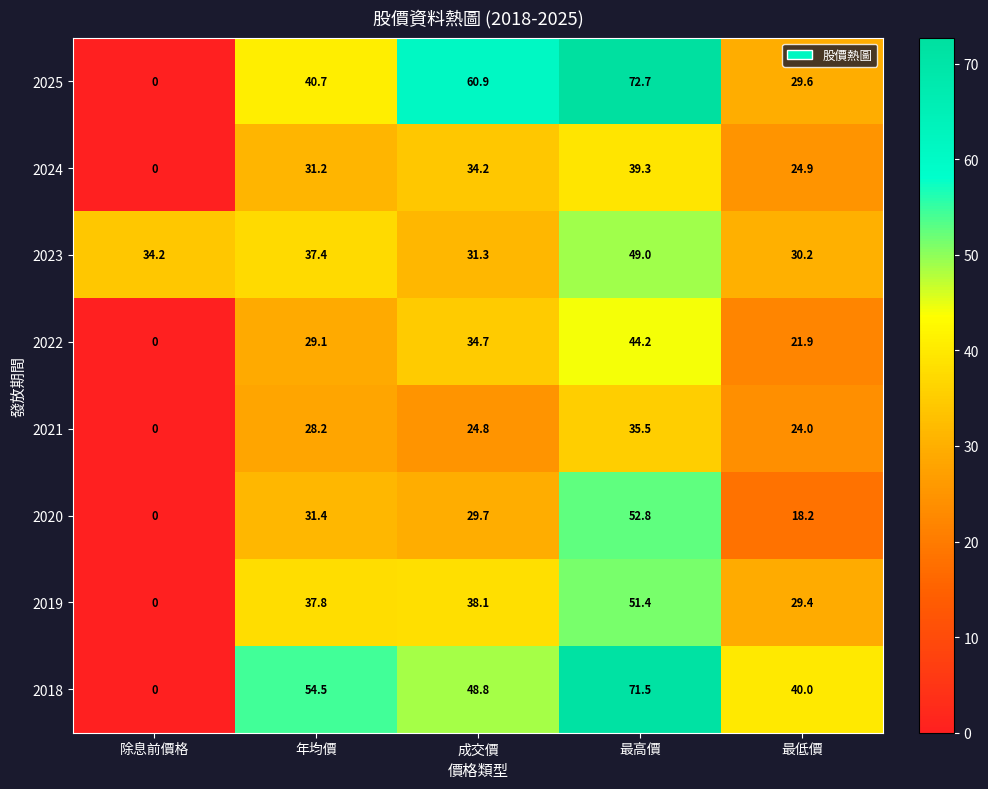

At which category is the sum across all series the highest?

最高價